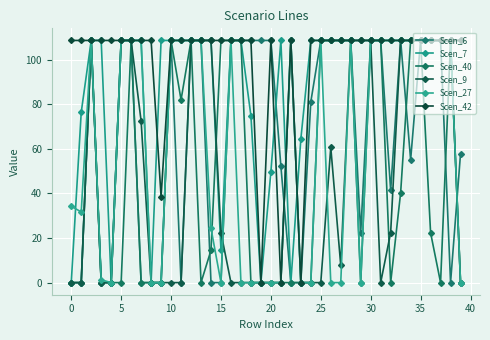

True or false: Scen_9 and Scen_42 cross at least once.

False